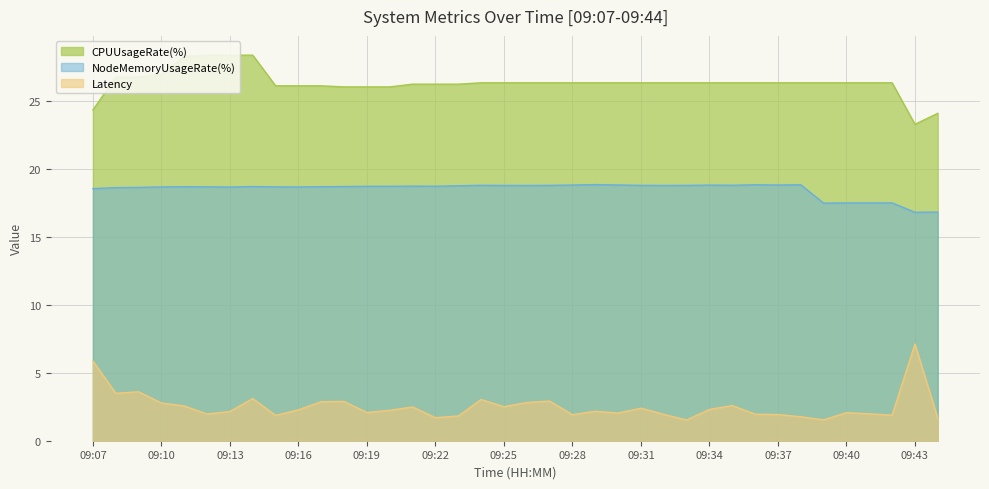

Reading right to left, extract all data points from this chart.

CPUUsageRate(%): 09:44=24.1	09:43=23.3	09:42=26.3	09:41=26.3	09:40=26.3	09:39=26.3	09:38=26.3	09:37=26.3	09:36=26.3	09:35=26.3	09:34=26.3	09:33=26.3	09:32=26.3	09:31=26.3	09:30=26.3	09:29=26.3	09:28=26.3	09:27=26.3	09:26=26.3	09:25=26.3	09:24=26.3	09:23=26.2	09:22=26.2	09:21=26.2	09:20=26.0	09:19=26.0	09:18=26.0	09:17=26.1	09:16=26.1	09:15=26.1	09:14=28.4	09:13=28.4	09:12=28.4	09:11=28.3	09:10=27.0	09:09=26.7	09:08=26.7	09:07=24.3
NodeMemoryUsageRate(%): 09:44=16.8	09:43=16.8	09:42=17.5	09:41=17.5	09:40=17.5	09:39=17.5	09:38=18.8	09:37=18.8	09:36=18.8	09:35=18.8	09:34=18.8	09:33=18.8	09:32=18.8	09:31=18.8	09:30=18.8	09:29=18.8	09:28=18.8	09:27=18.8	09:26=18.8	09:25=18.8	09:24=18.8	09:23=18.8	09:22=18.7	09:21=18.7	09:20=18.7	09:19=18.7	09:18=18.7	09:17=18.7	09:16=18.7	09:15=18.7	09:14=18.7	09:13=18.7	09:12=18.7	09:11=18.7	09:10=18.7	09:09=18.6	09:08=18.6	09:07=18.5
Latency: 09:44=1.6	09:43=7.1	09:42=1.9	09:41=2.0	09:40=2.1	09:39=1.5	09:38=1.8	09:37=1.9	09:36=2.0	09:35=2.6	09:34=2.3	09:33=1.5	09:32=1.9	09:31=2.4	09:30=2.0	09:29=2.2	09:28=1.9	09:27=2.9	09:26=2.8	09:25=2.5	09:24=3.0	09:23=1.8	09:22=1.7	09:21=2.5	09:20=2.2	09:19=2.1	09:18=2.9	09:17=2.9	09:16=2.3	09:15=1.9	09:14=3.1	09:13=2.1	09:12=2.0	09:11=2.6	09:10=2.8	09:09=3.6	09:08=3.5	09:07=5.9